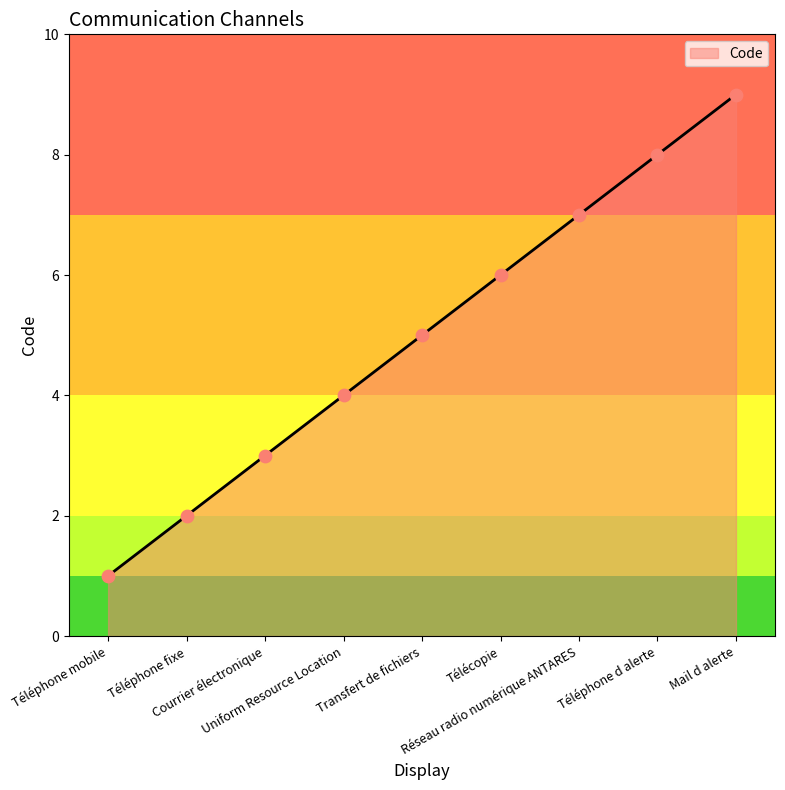

Which has a higher value, Téléphone d alerte or Courrier électronique?

Téléphone d alerte